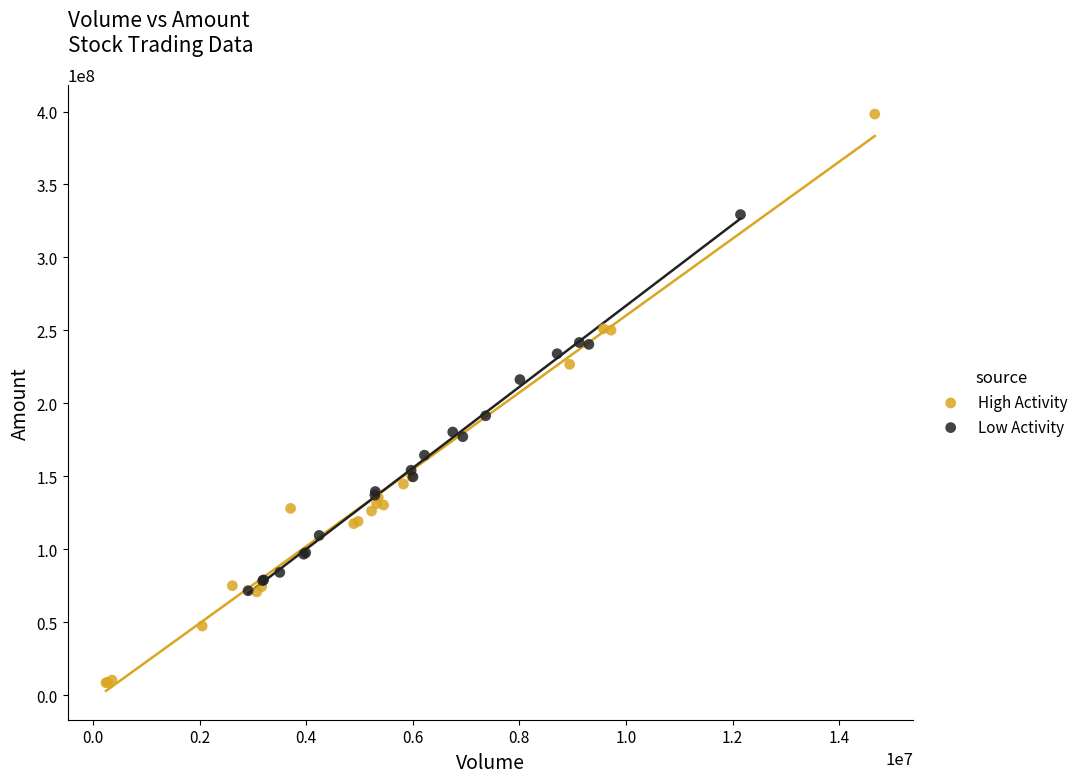

Which series reaches the maximum Y coordinate?

High Activity